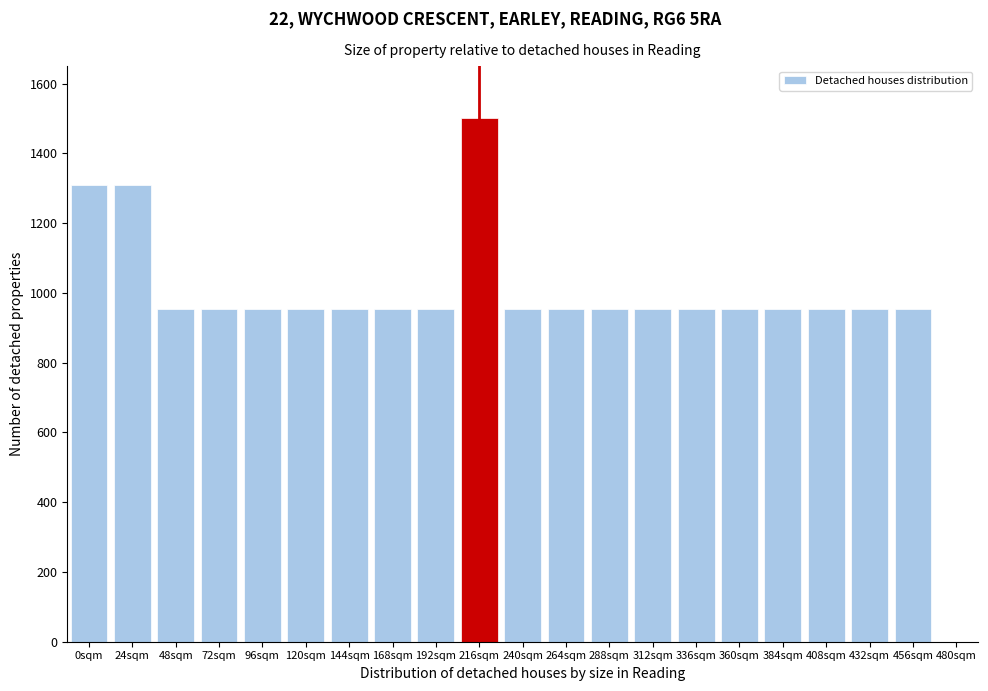

Reading right to left, list all the values displayed in this chart.

456sqm=954.5	432sqm=954.5	408sqm=954.5	384sqm=954.5	360sqm=954.5	336sqm=954.5	312sqm=954.5	288sqm=954.5	264sqm=954.5	240sqm=954.5	216sqm=1500.0	192sqm=954.5	168sqm=954.5	144sqm=954.5	120sqm=954.5	96sqm=954.5	72sqm=954.5	48sqm=954.5	24sqm=1309.1	0sqm=1309.1